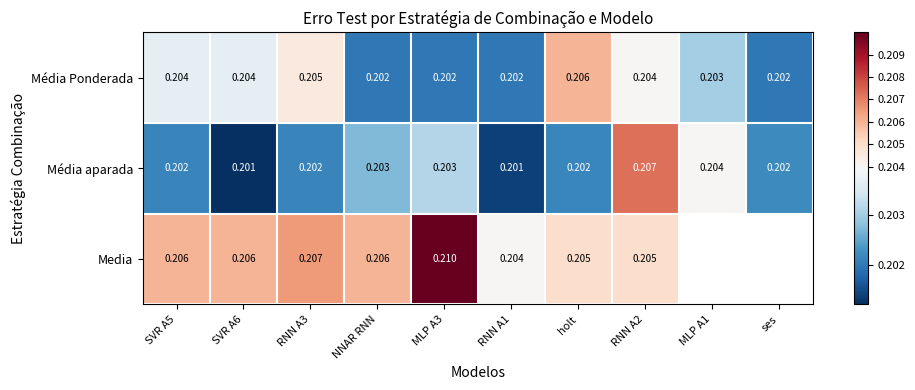

Is the value of Média aparada at ses greater than the value of Média Ponderada at RNN A2?

No